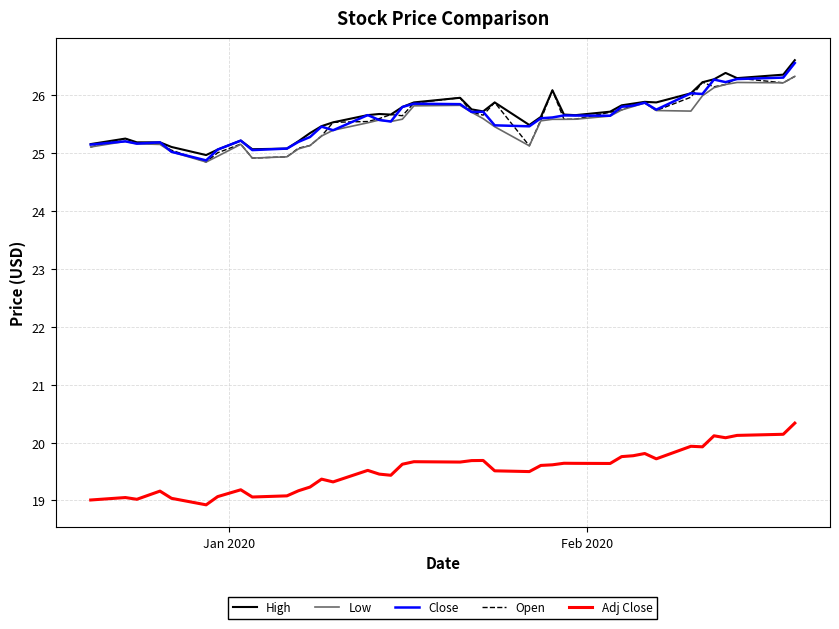

True or false: Adj Close and Close cross at least once.

False